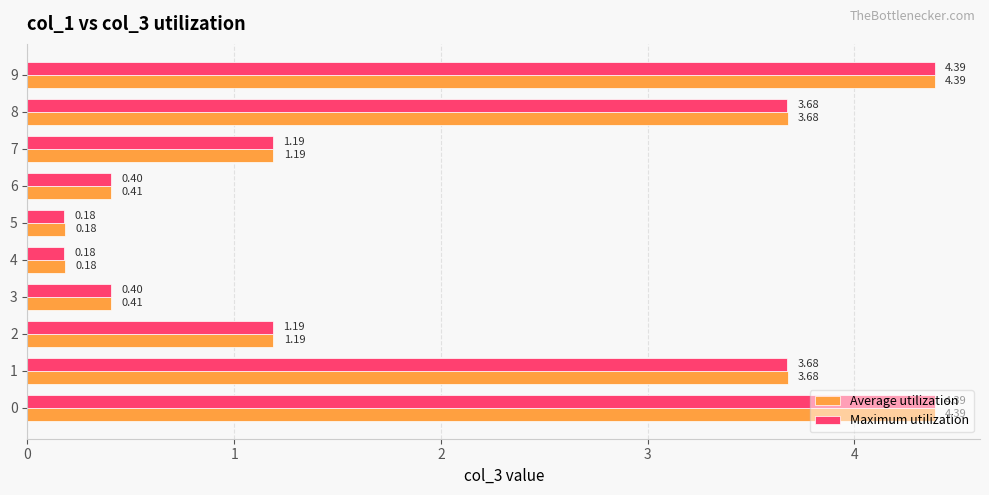

How many data points in Average utilization are above 1?

6